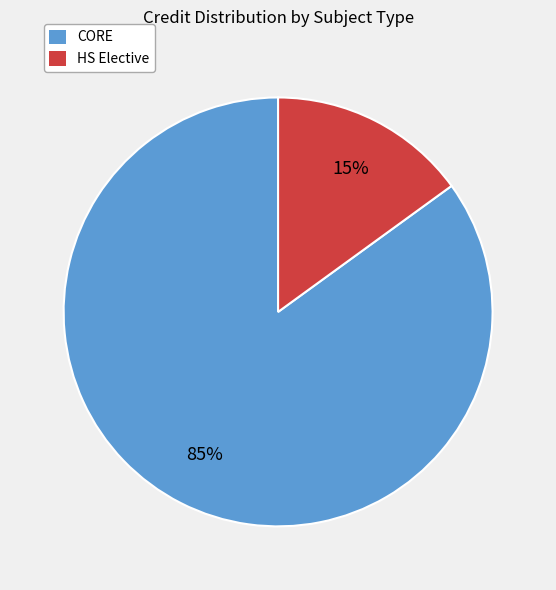

Is it true that CORE is 85% of the pie?

True